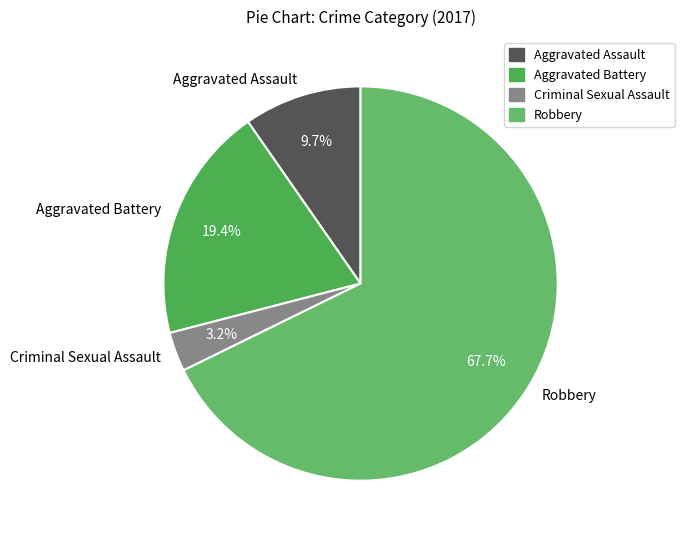

Is there any slice that represents more than half of the pie?

Yes